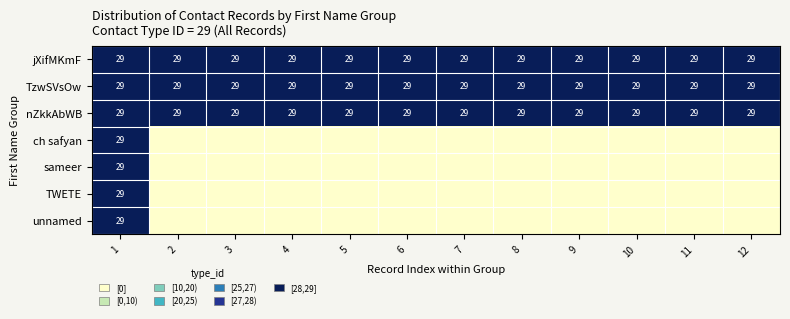

The nZkkAbWB series shows 29 at 10. True or false?

True